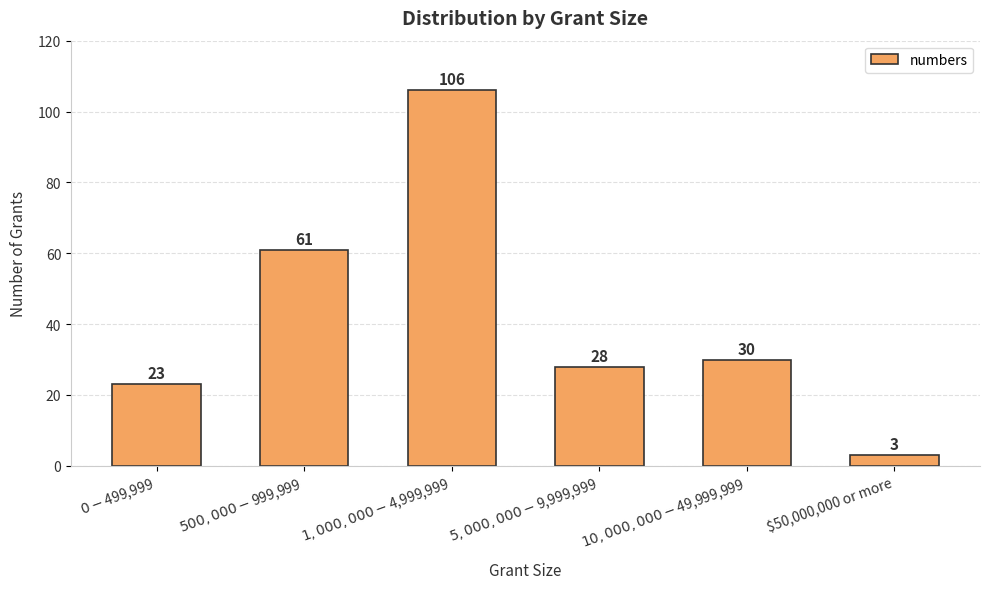

Which has a higher value, $500,000 - $999,999 or $0 - $499,999?

$500,000 - $999,999